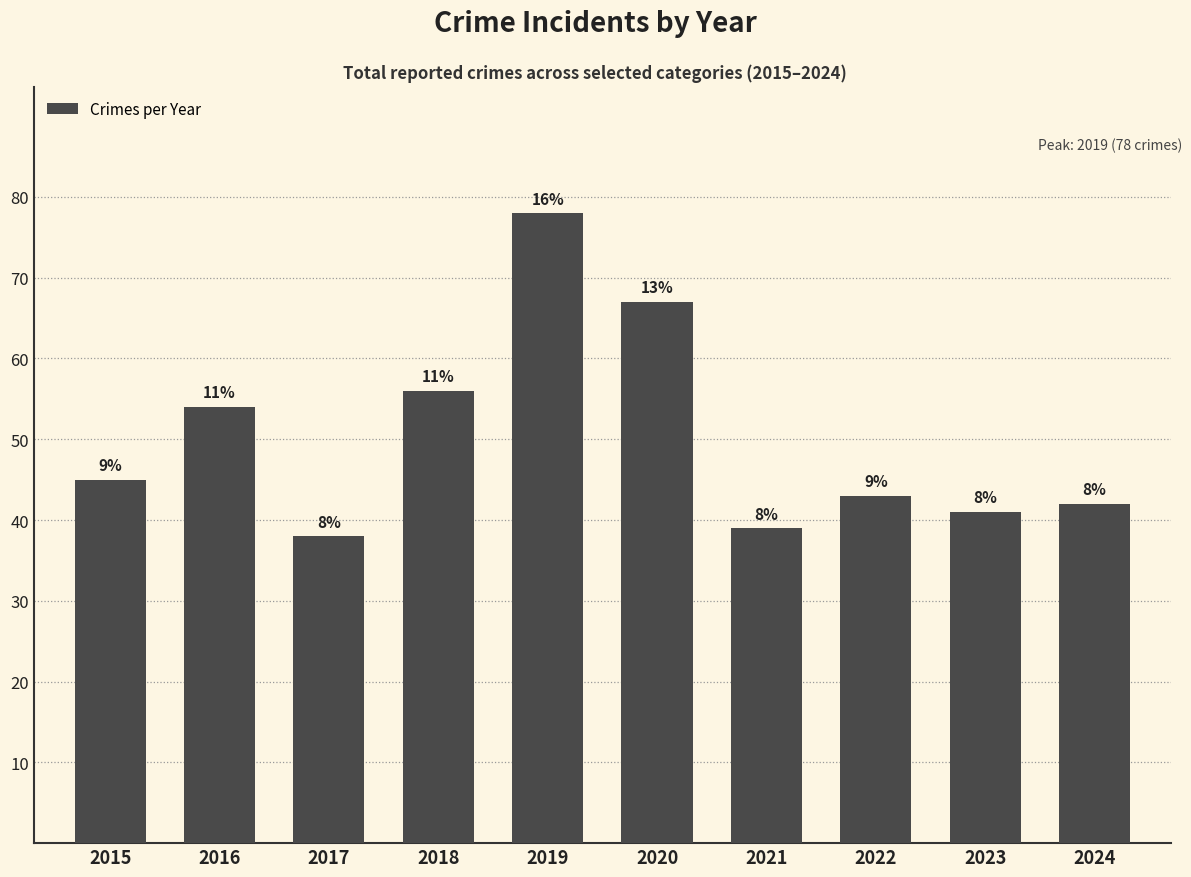

How many bars are there in total?

10